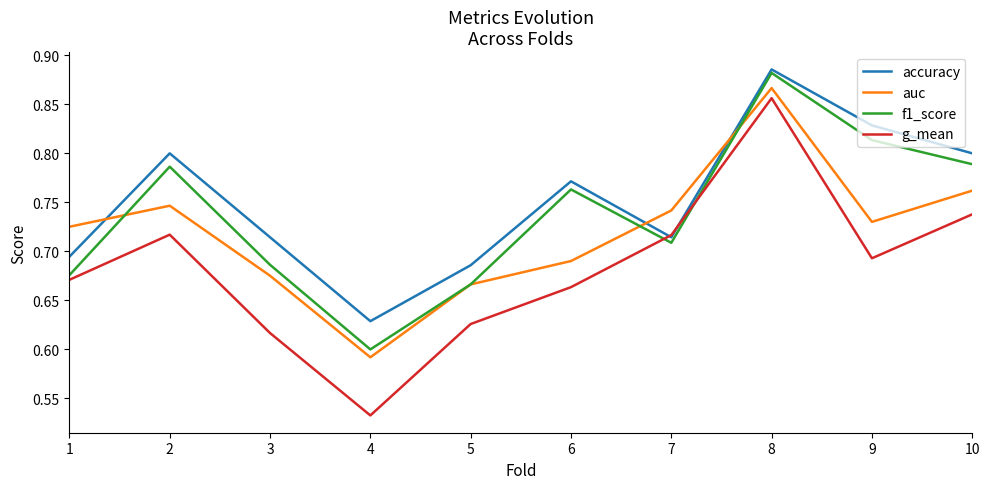

True or false: accuracy and auc cross at least once.

True